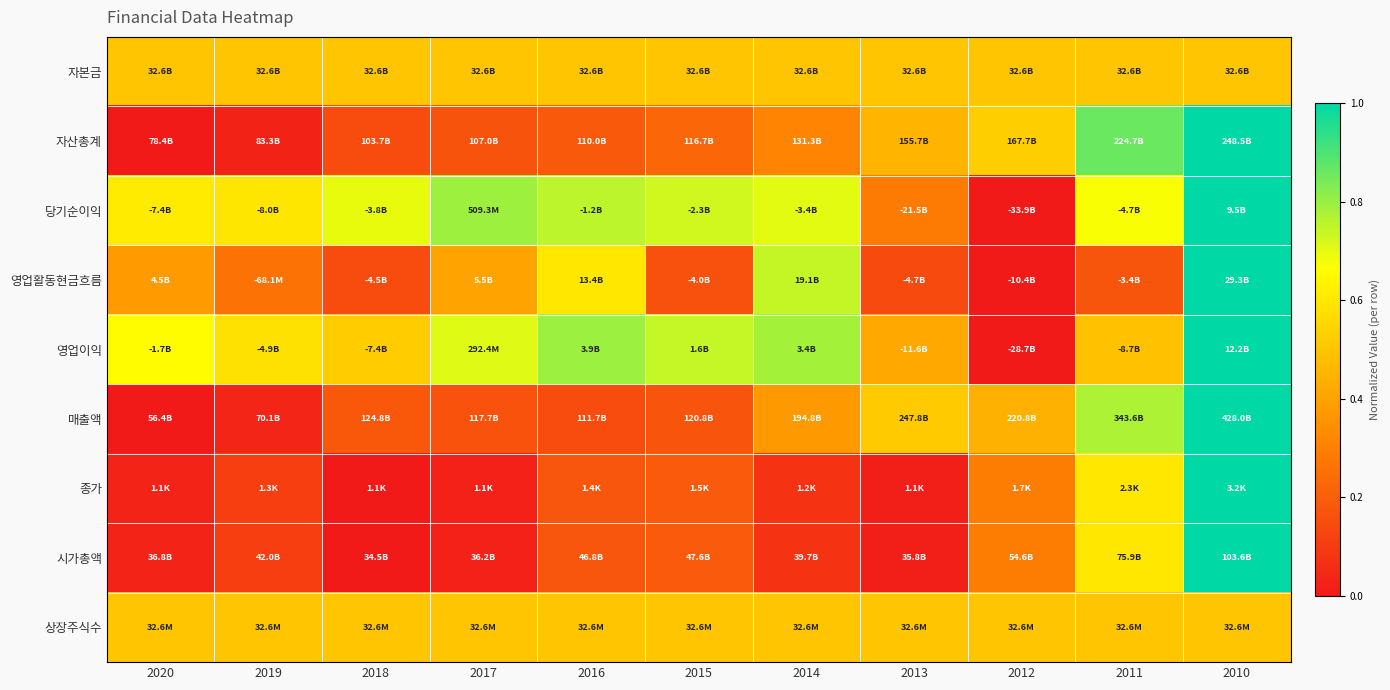

Which series changed the most between 2016 and 2010?

매출액